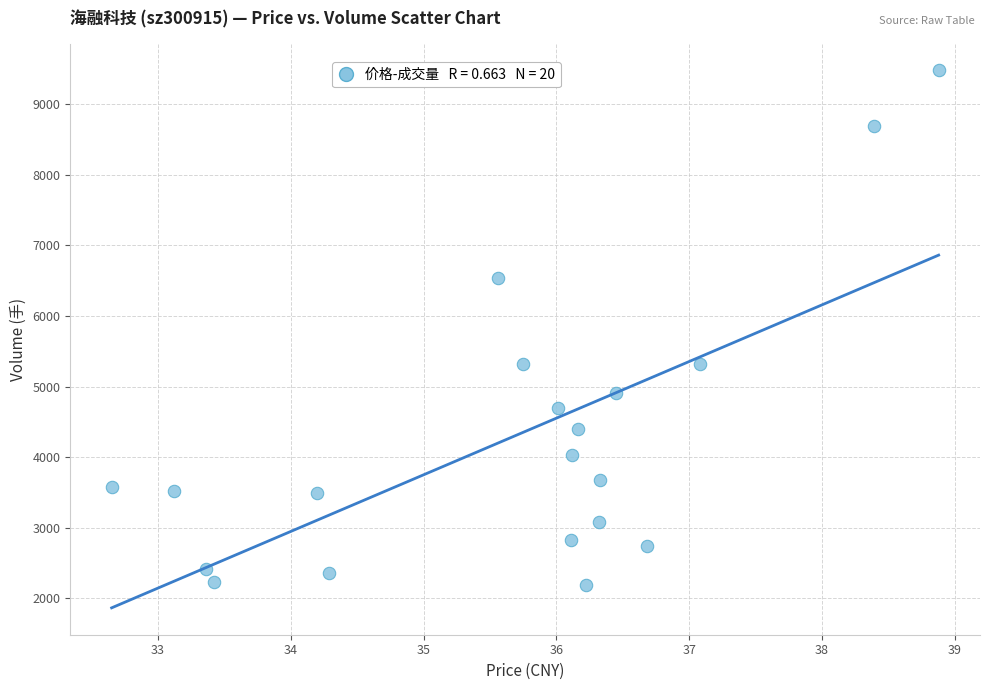

What is the range of Y values (max minus min)?

7280